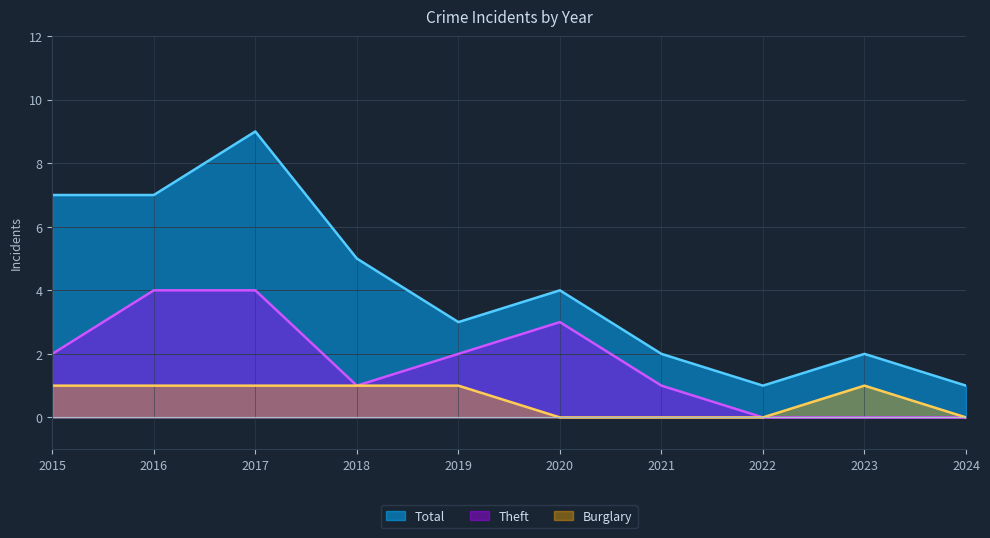

What is the spread (max minus min) of values at 2016?

6